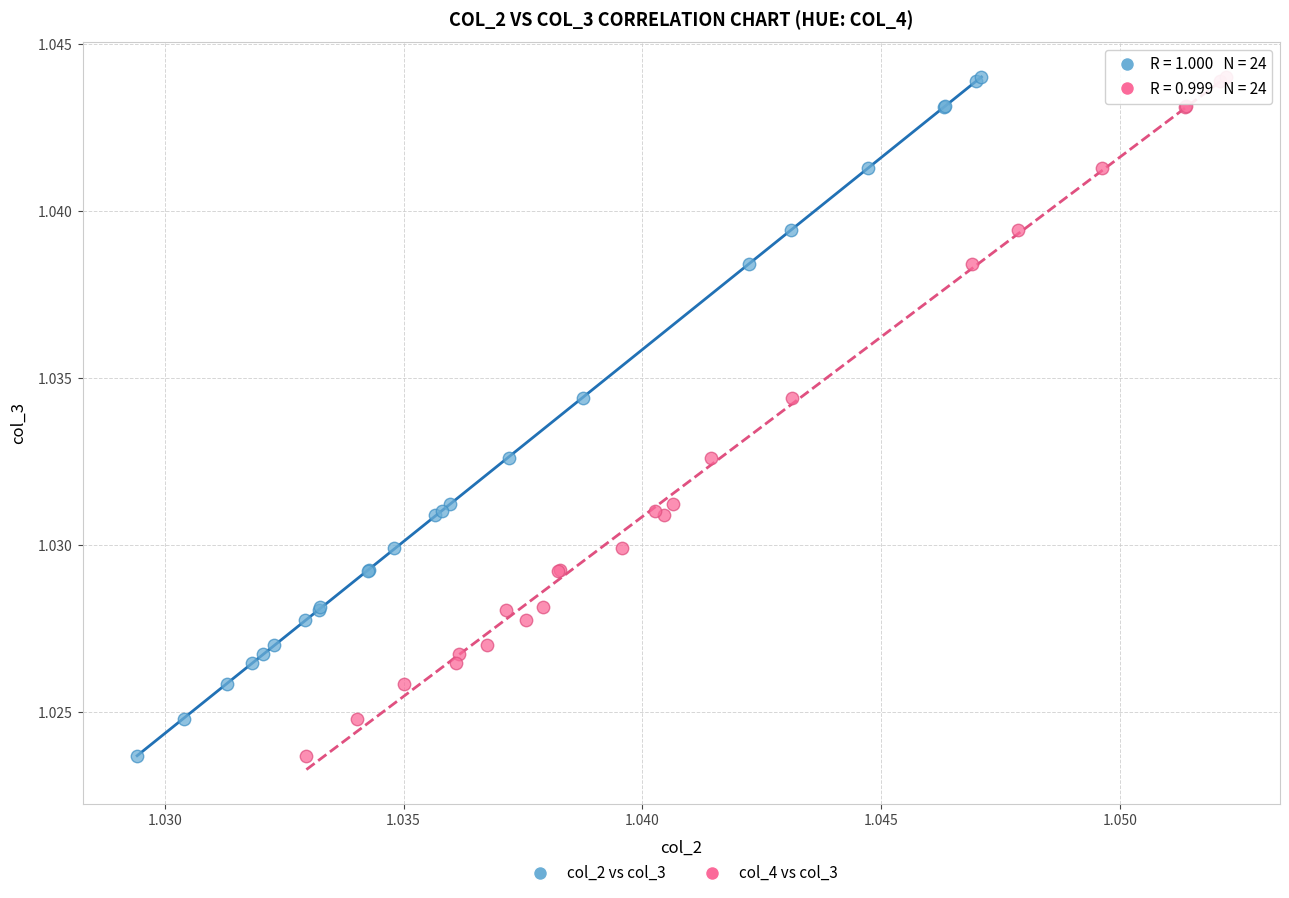

What are all the series names shown in the legend?

col_2 vs col_3, col_4 vs col_3